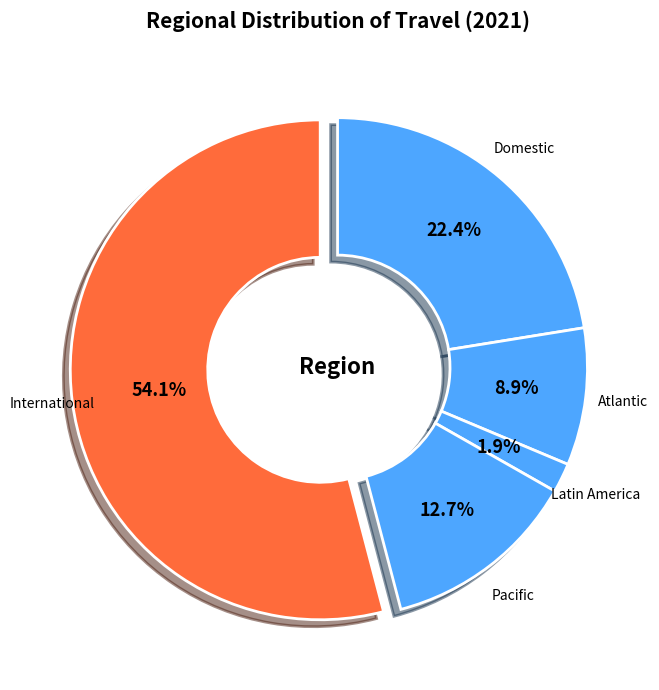

How many segments does this pie chart have?

5